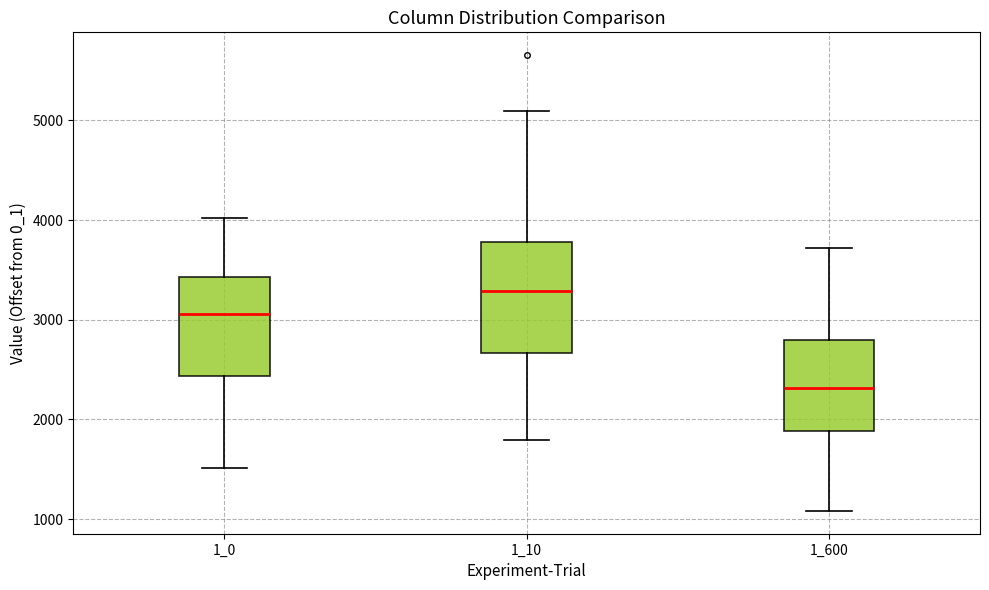

Reading left to right, transcribe this box plot: for each box, give where its median line is, the range the box spans, and where its two whiskers end, as read against the y-axis. The values are not printed on the chart, so give them approximately, as read against the axis.

1_0: median 3100, box 2400 to 3400, whiskers 1500 to 4000
1_10: median 3300, box 2700 to 3800, whiskers 1800 to 5100
1_600: median 2300, box 1900 to 2800, whiskers 1100 to 3700